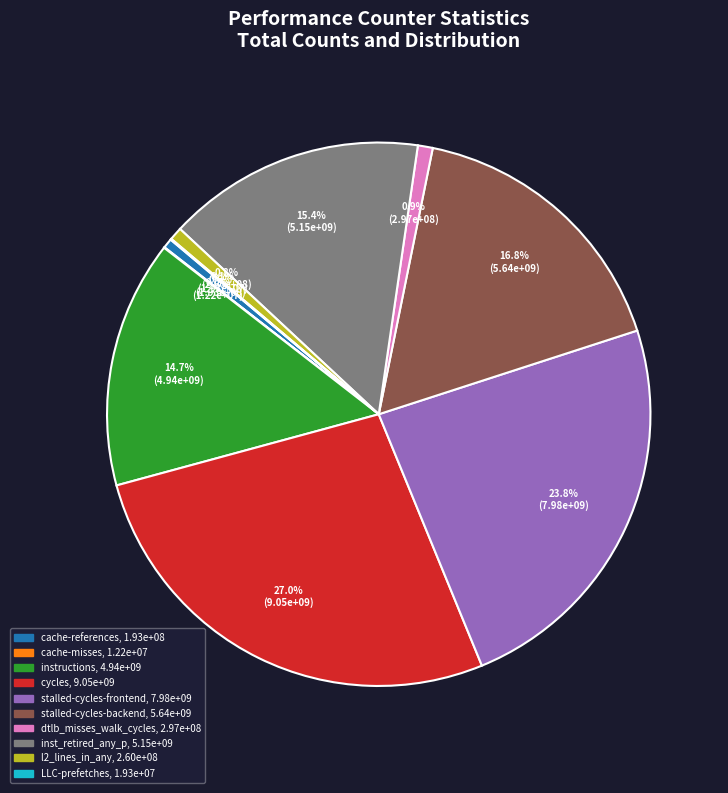

Is there a majority slice in this chart?

No